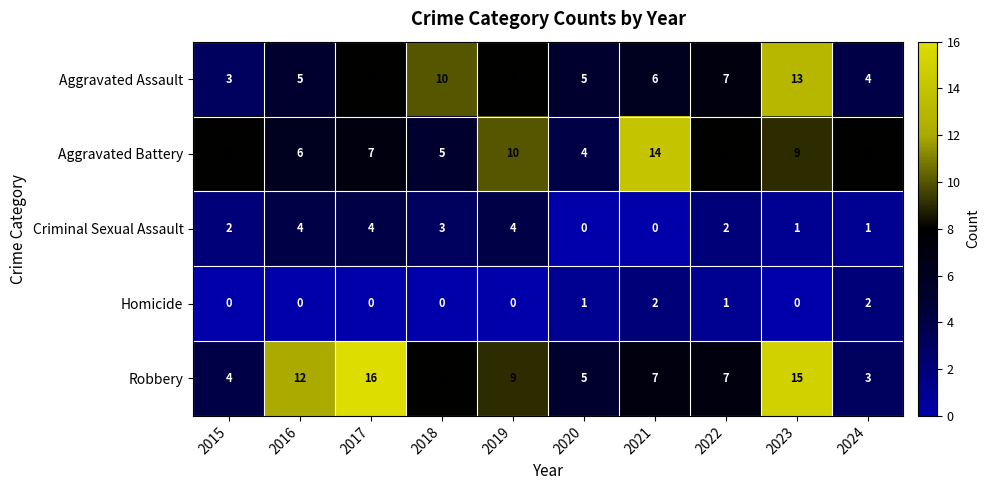

True or false: Robbery has a value of 16 at 2017.

True